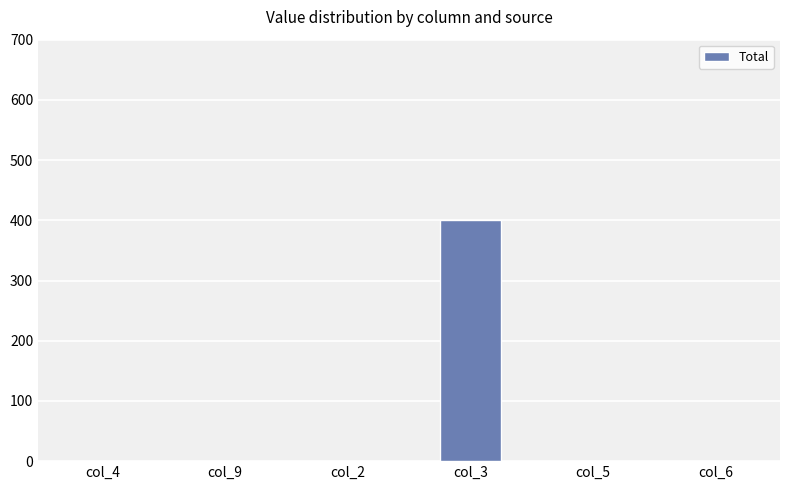

What is the sum of all values?

400